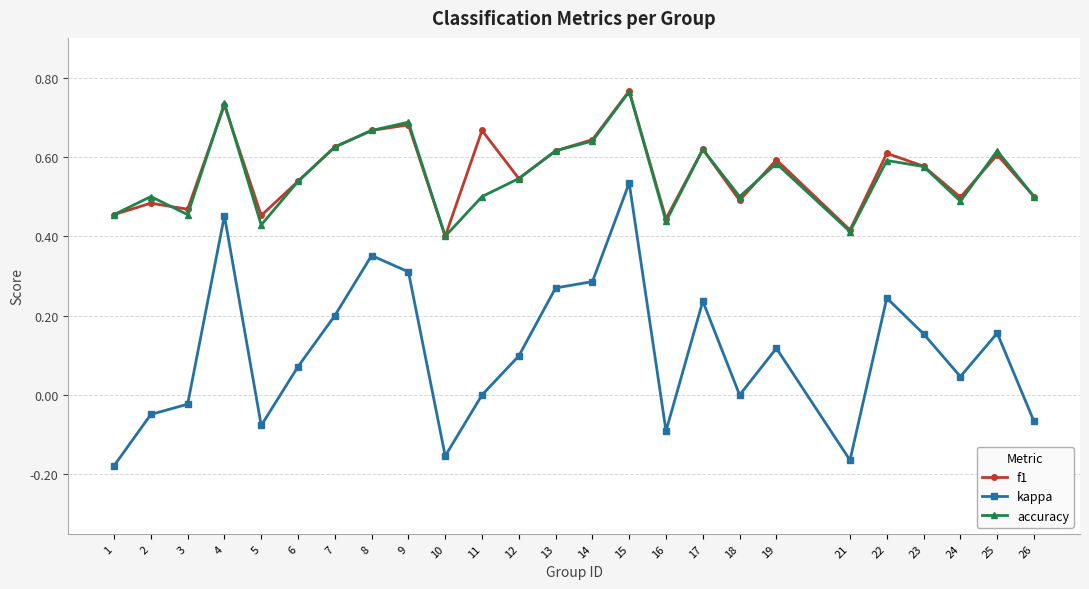

True or false: accuracy and kappa cross at least once.

False